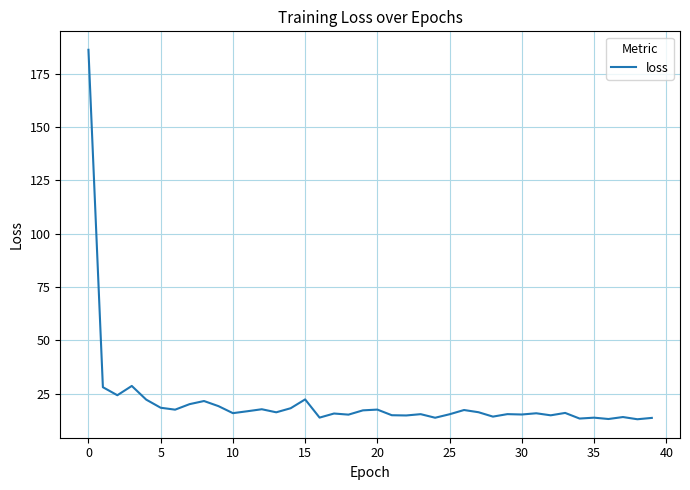

What is the minimum value shown in the chart?

13.1